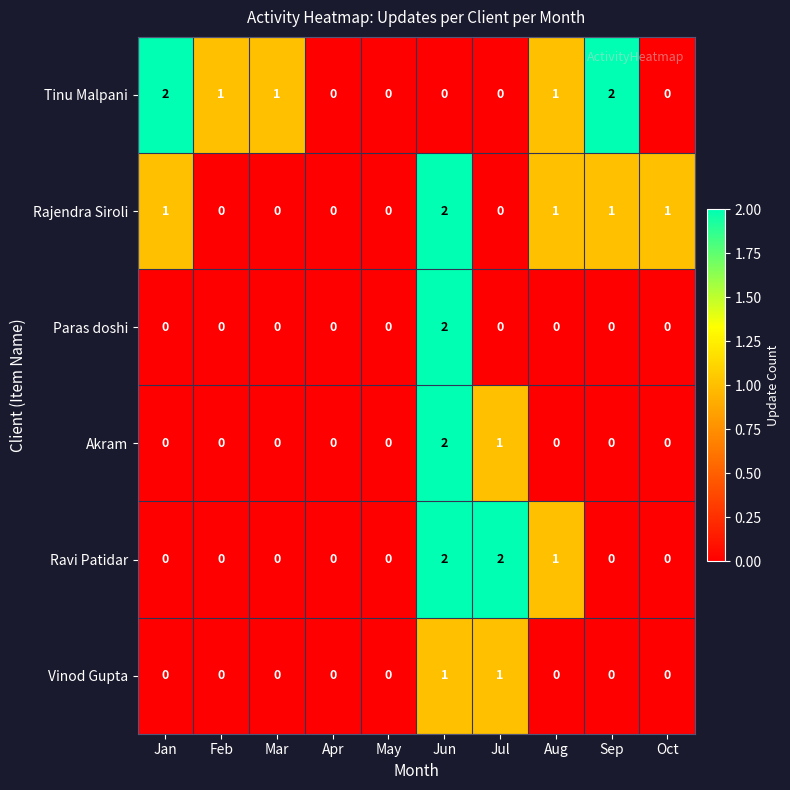

How many categories are shown in the chart?

10